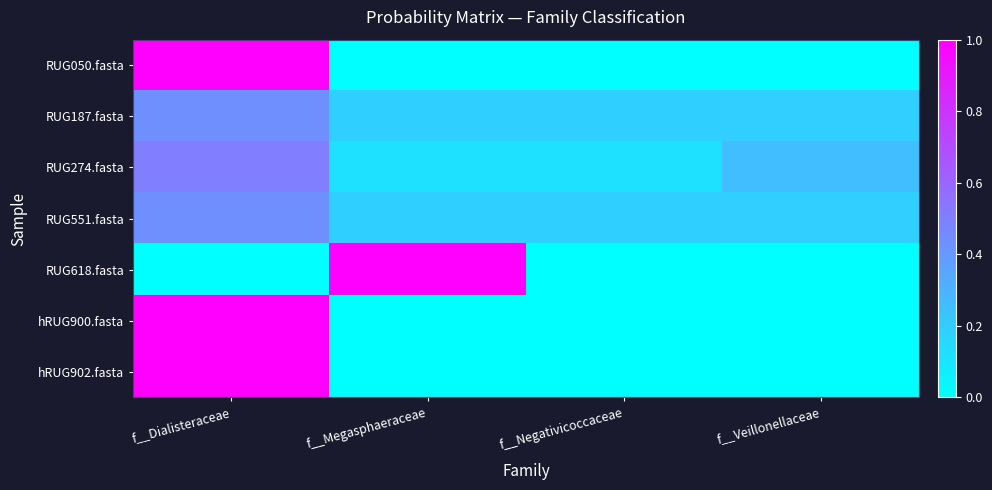

Rank the series by their maximum value, from highest to lowest.

hRUG900.fasta, RUG618.fasta, hRUG902.fasta, RUG050.fasta, RUG274.fasta, RUG551.fasta, RUG187.fasta